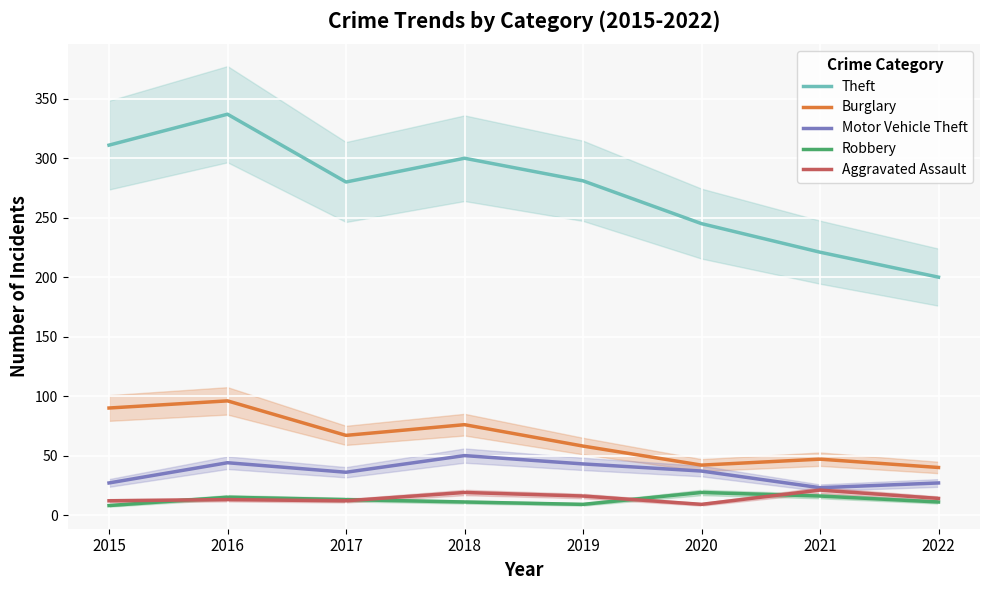

How many lines are shown in the chart?

5